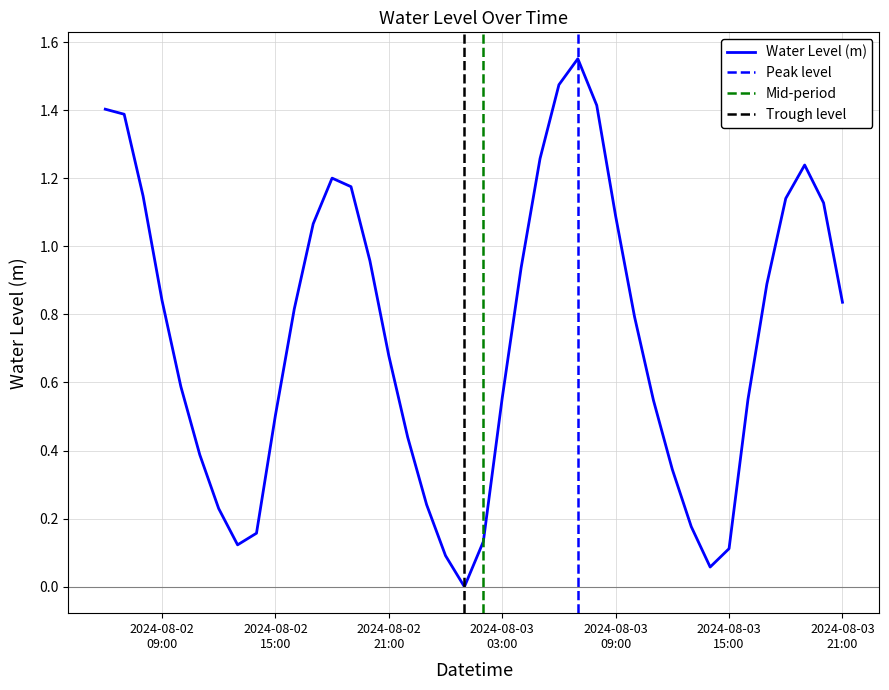

What is the change in value from 2024-08-03 10:00:00 to 2024-08-03 16:00:00?

-0.2